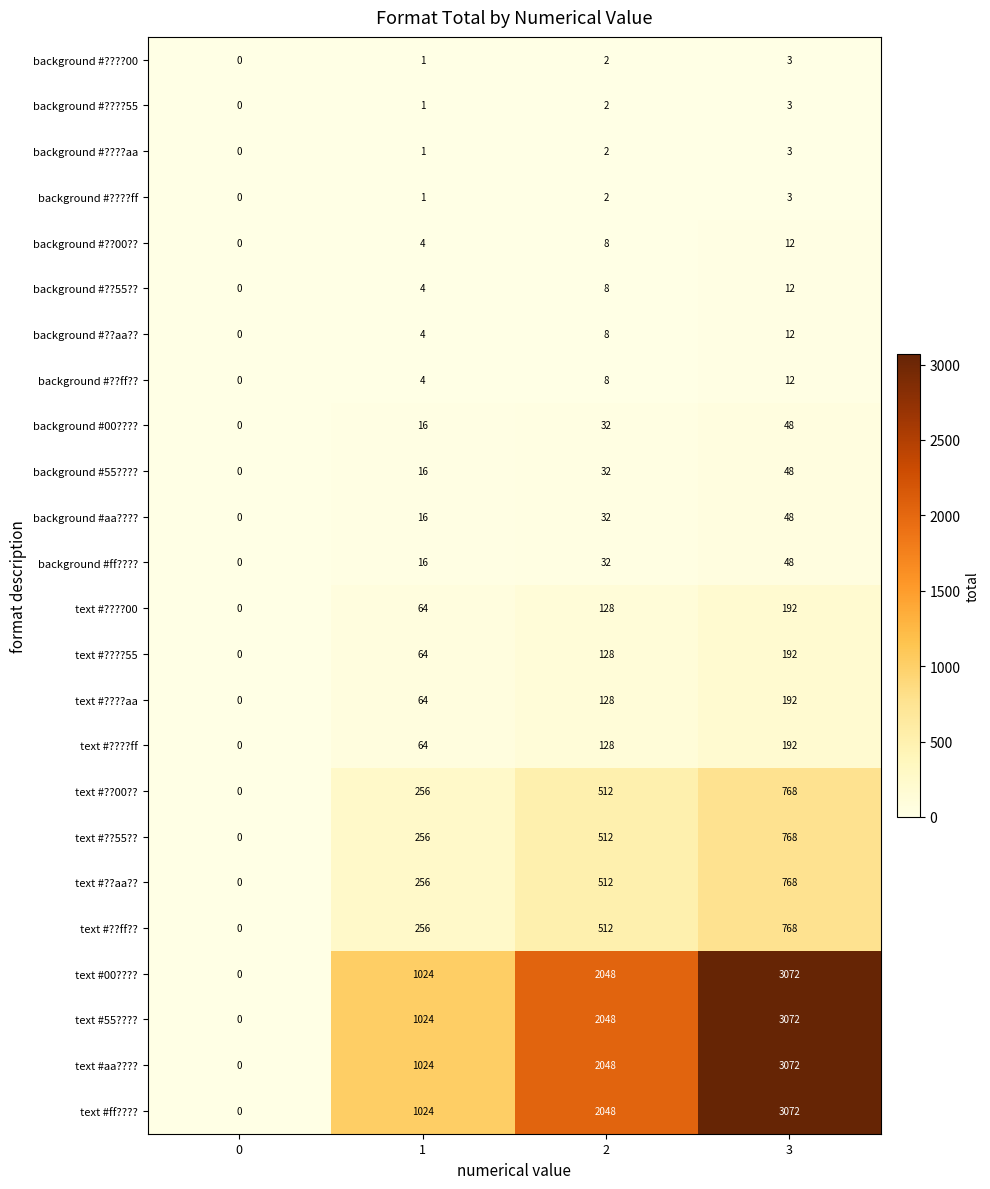

What is the sum of the text #ff???? values at 0 and 2?

2048